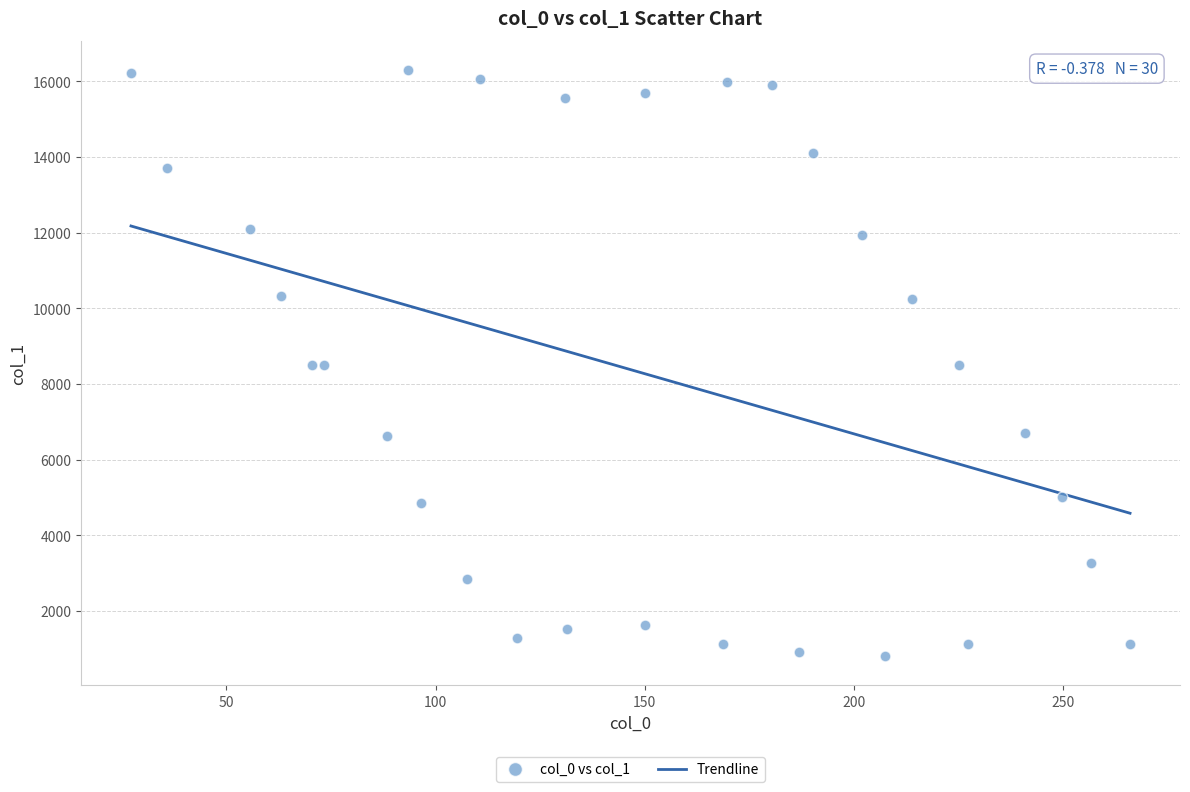

What is the range of Y values (max minus min)?

15490.2